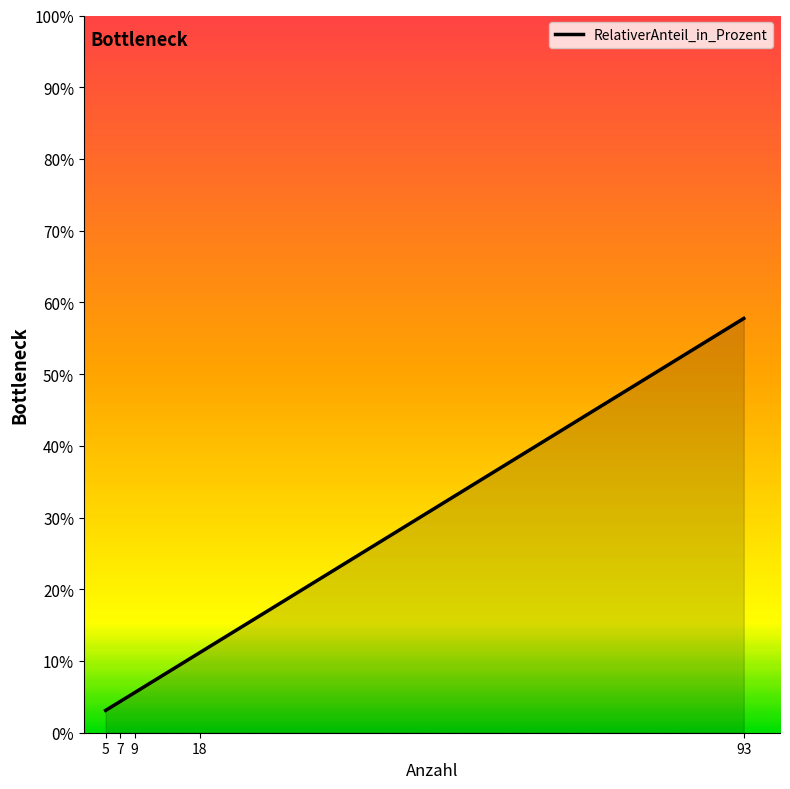

What is the difference between the values at 9 and 7?

1.2